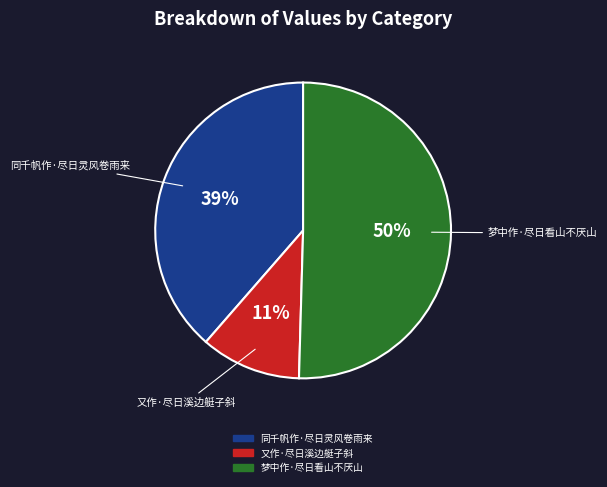

What is the majority slice?

梦中作·尽日看山不厌山